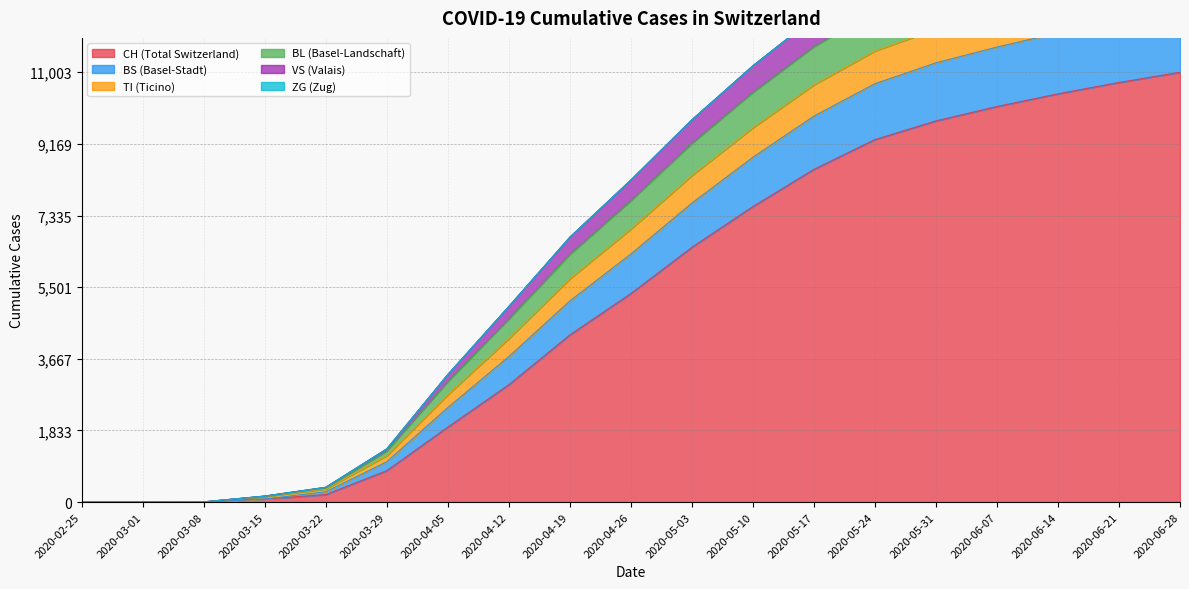

True or false: BS and CH cross at least once.

False